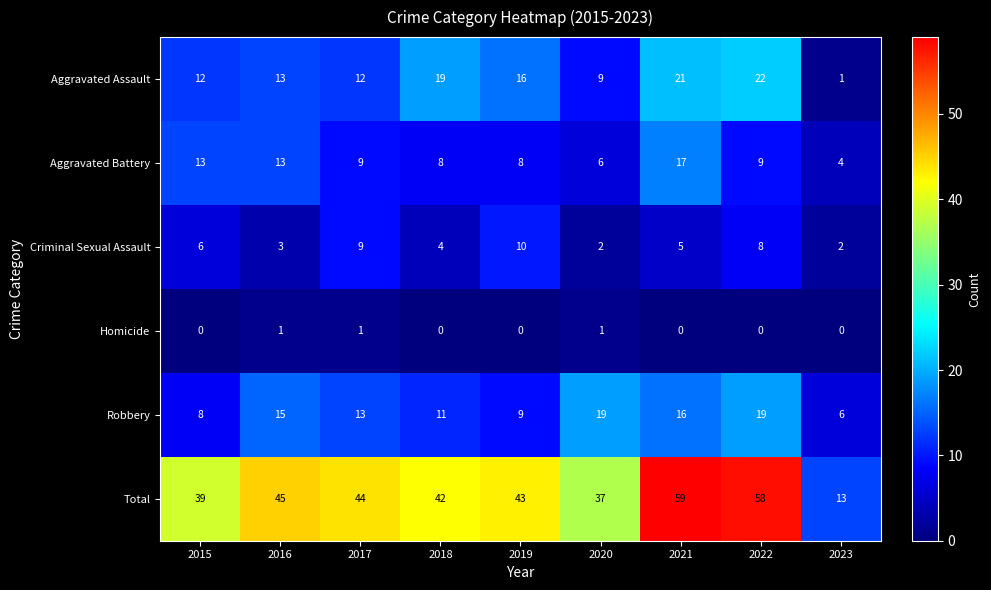

What is the spread (max minus min) of values at 2023?

13